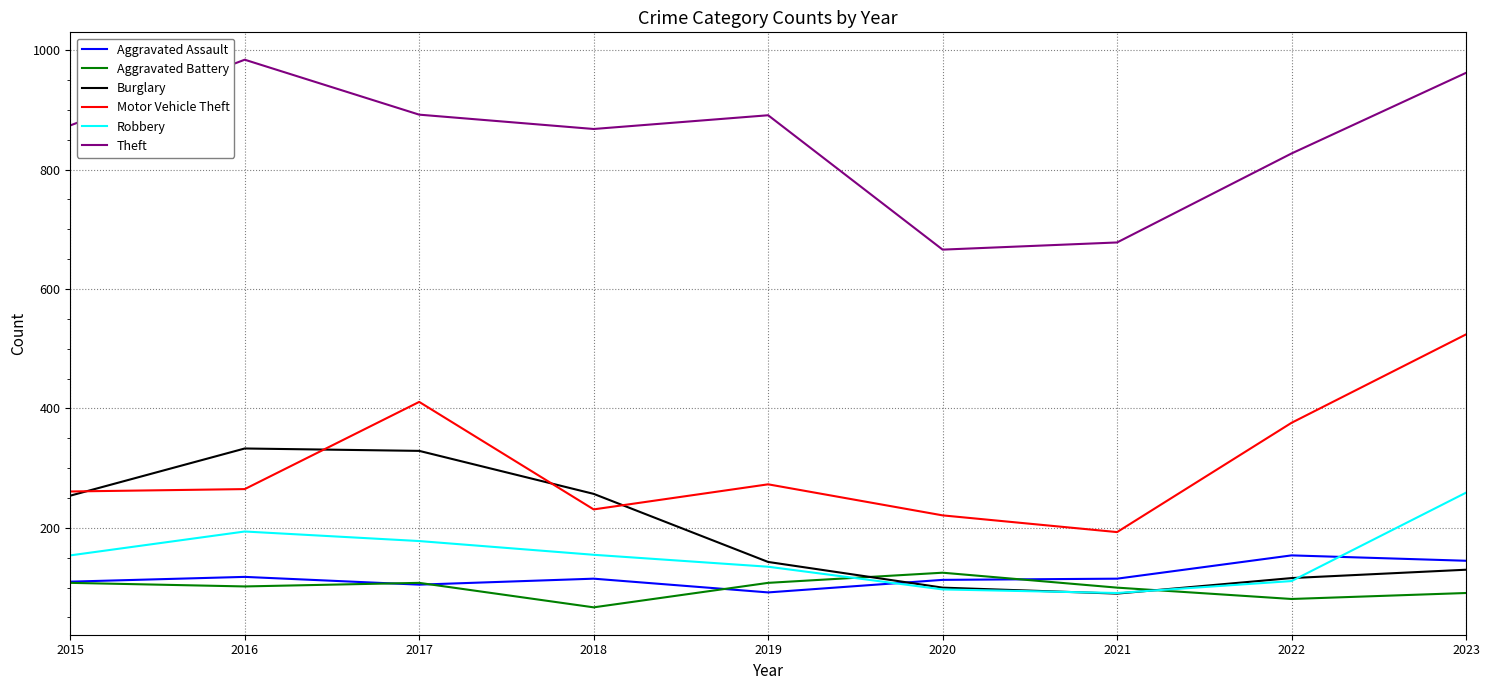

The value of Theft at 2022 is 827. True or false?

True